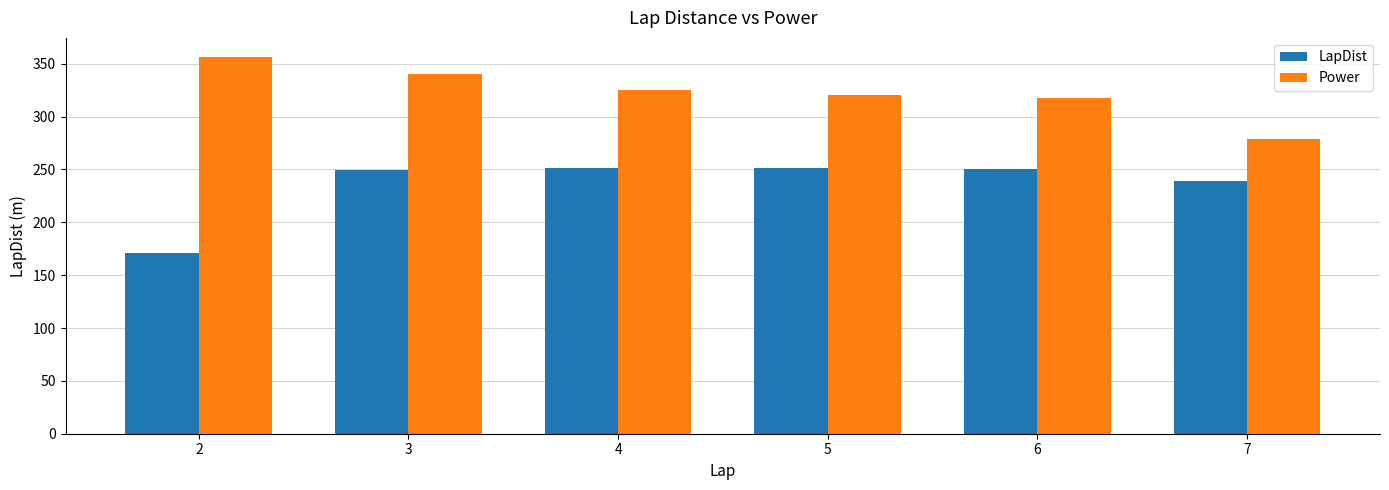

Which series has the widest spread of values?

LapDist